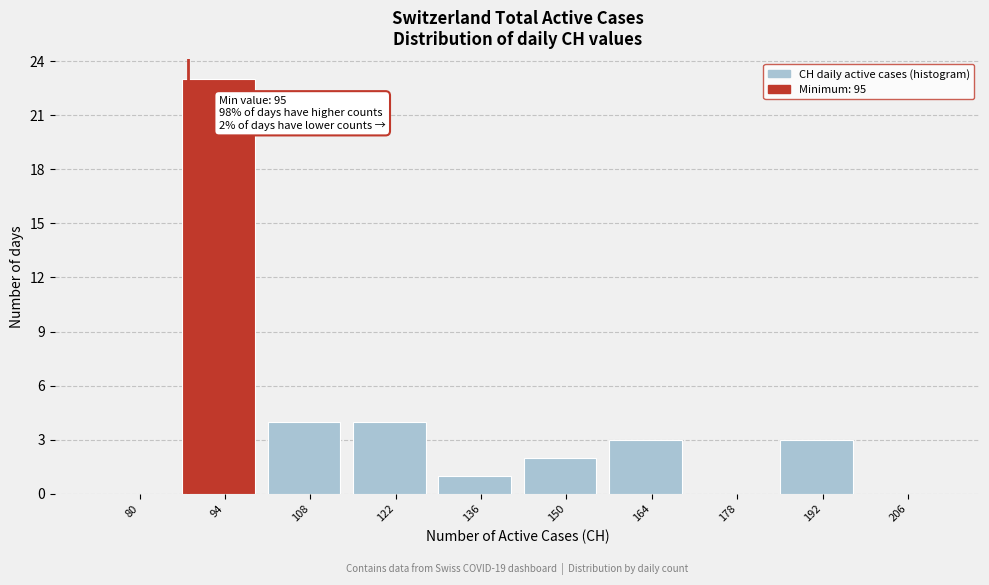

Reading left to right, what are all the values shown in this chart?

80=0	94=23	108=4	122=4	136=1	150=2	164=3	178=0	192=3	206=0